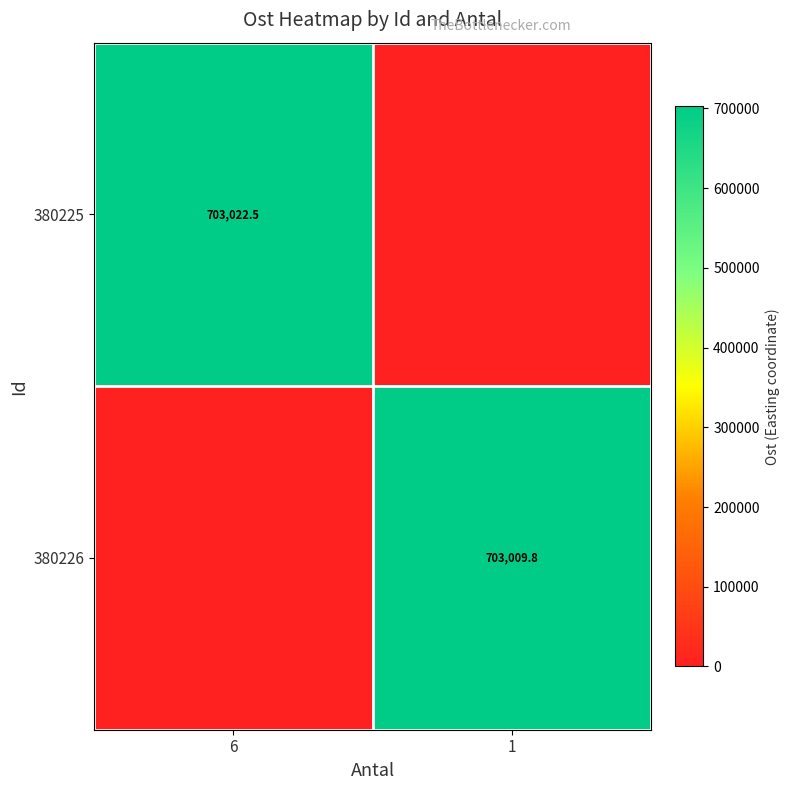

Is the value of 380226 at 1 greater than the value of 380225 at 6?

No